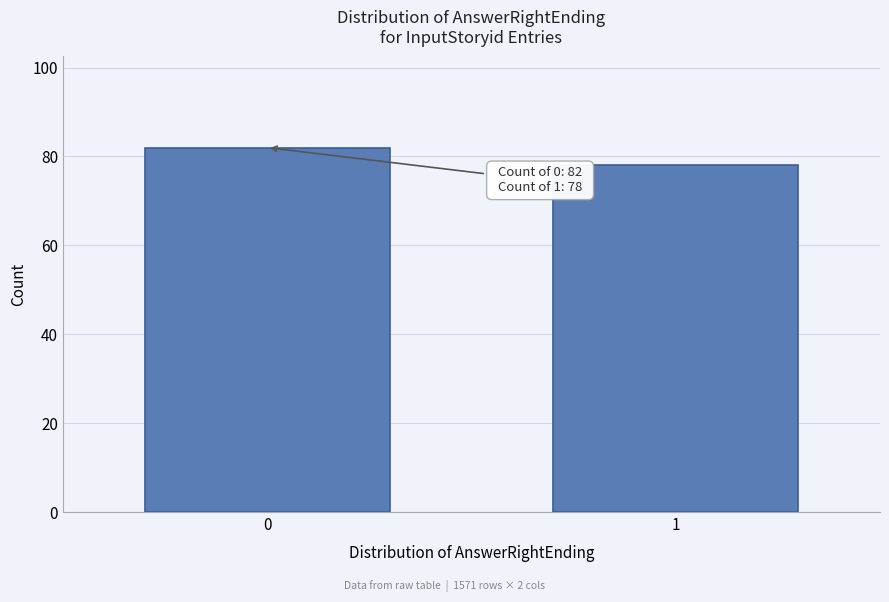

Reading right to left, what are all the values shown in this chart?

78	82